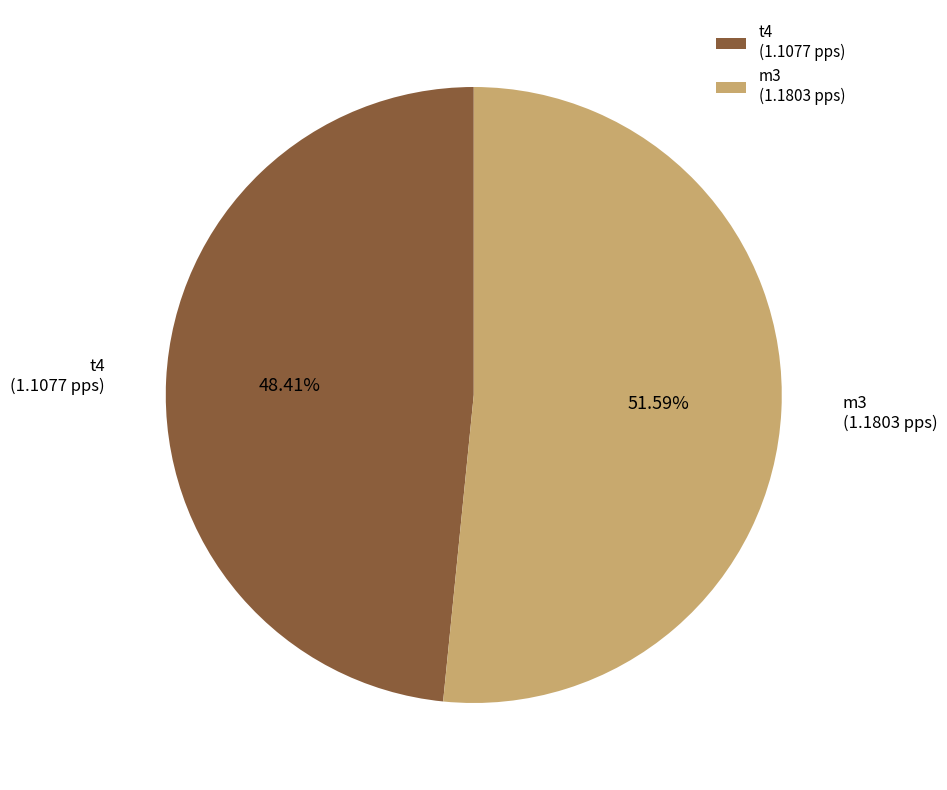

Rank the categories by value from lowest to highest.

t4, m3